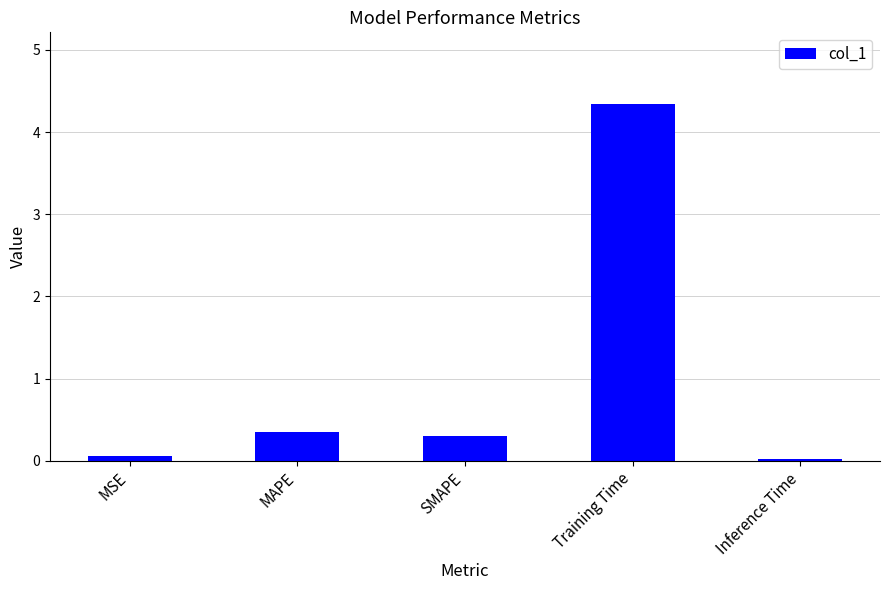

What is the difference between the values at MAPE and MSE?

0.3